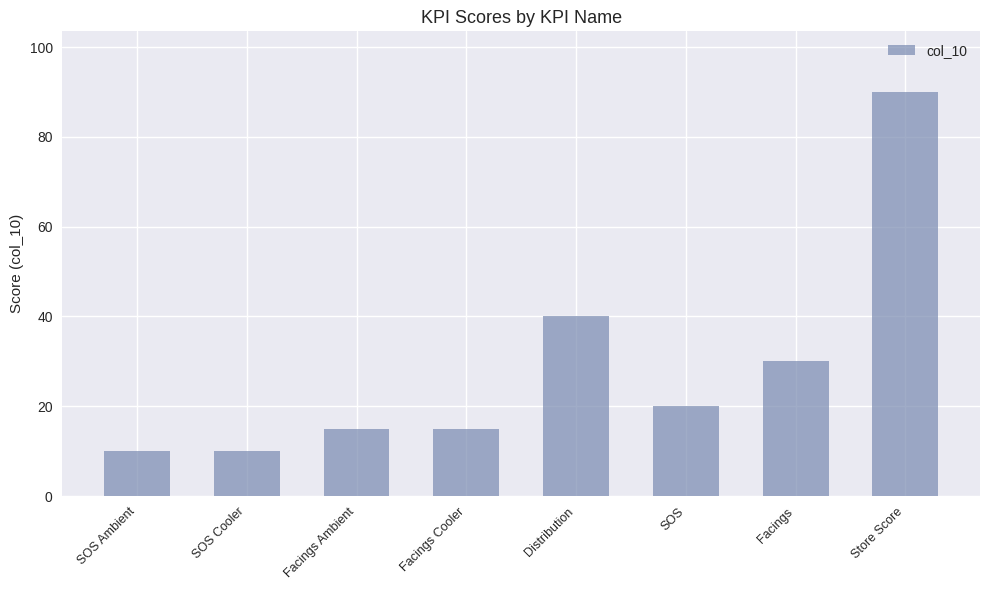

How many bars are there in total?

8